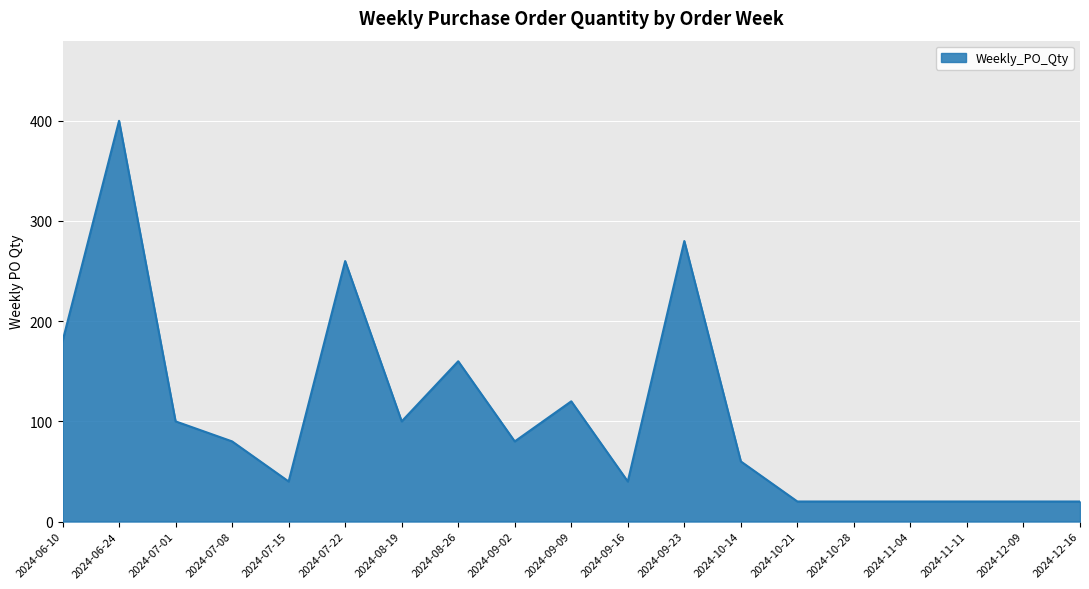

What is the greatest value displayed?

400